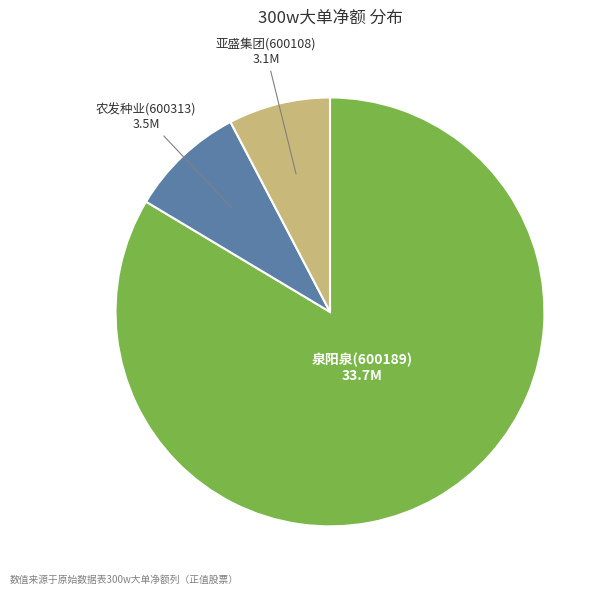

Is there any slice that represents more than half of the pie?

Yes